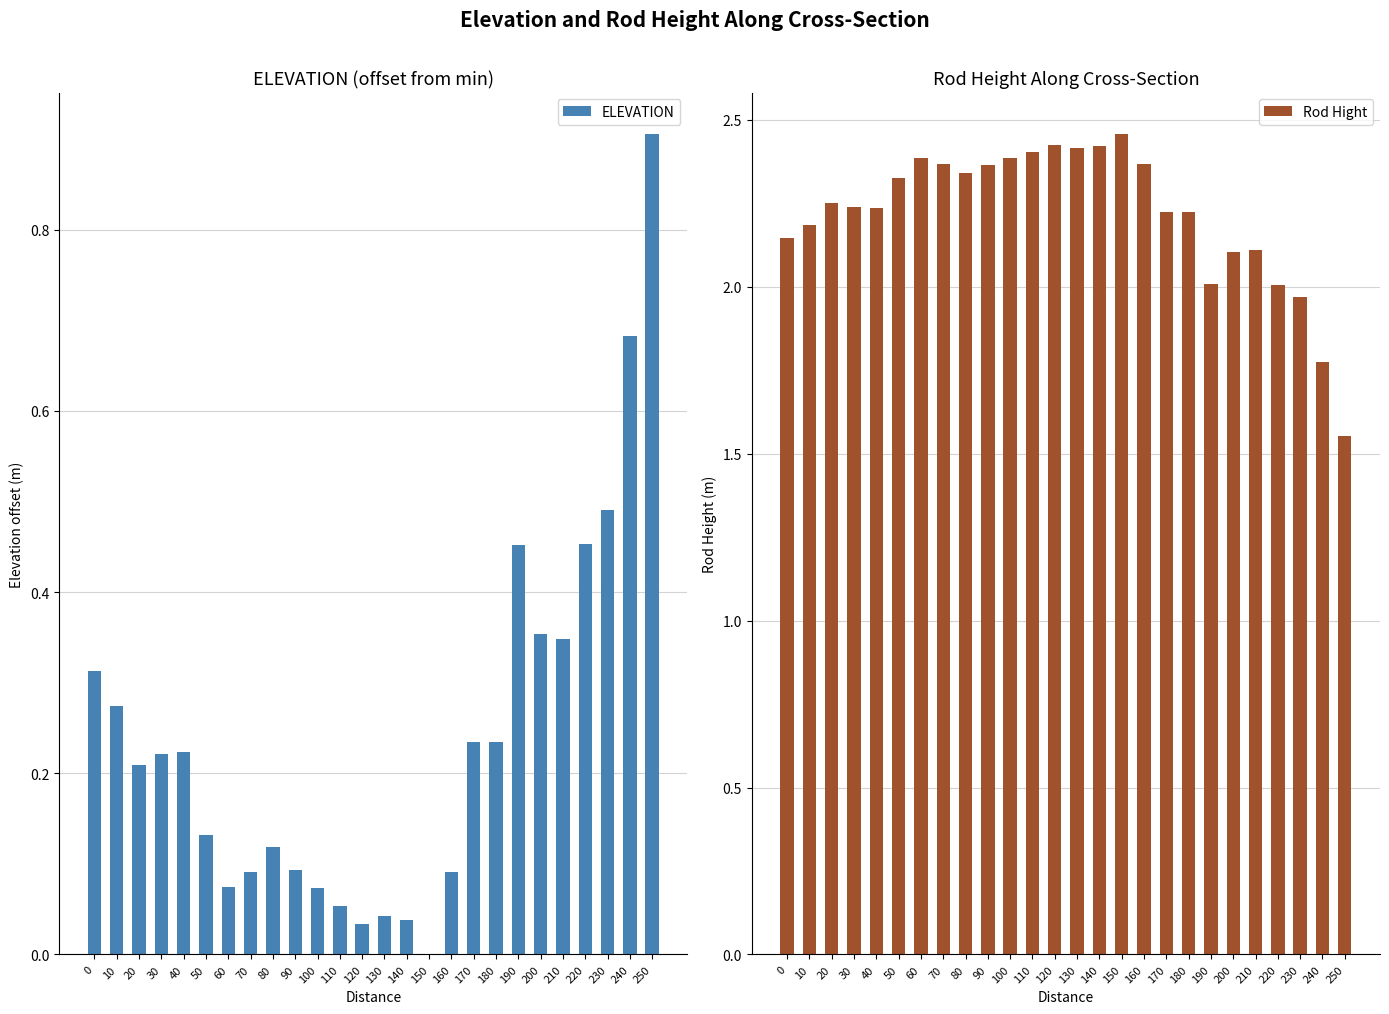

Which series has the largest range (max minus min)?

Rod Hight